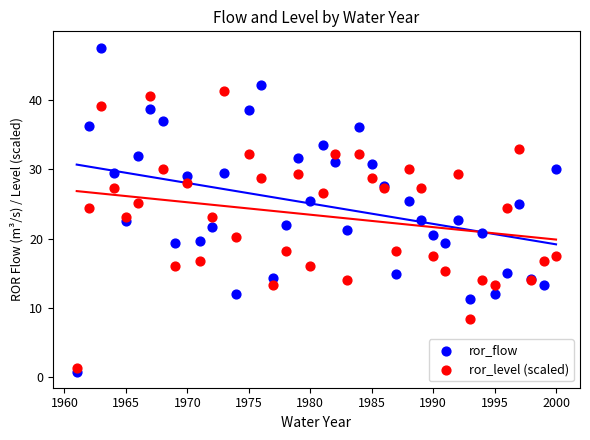

Which series contains the highest Y value?

ror_flow